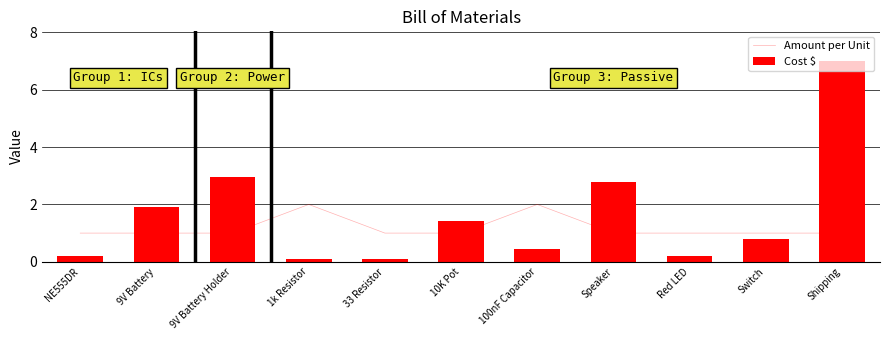

Between Switch and Speaker, which is larger?

Switch